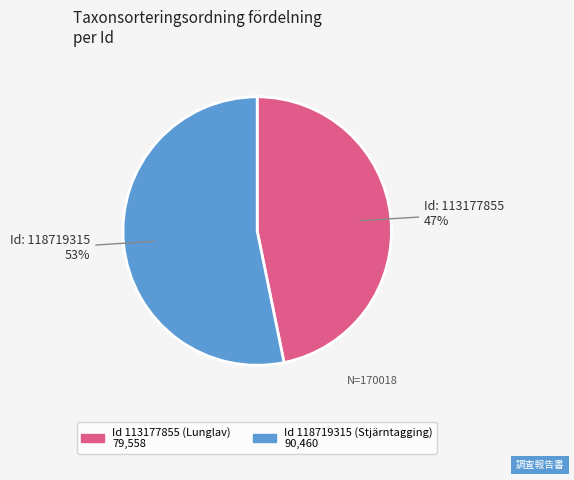

To the nearest percent, what is the average slice percentage?

50%